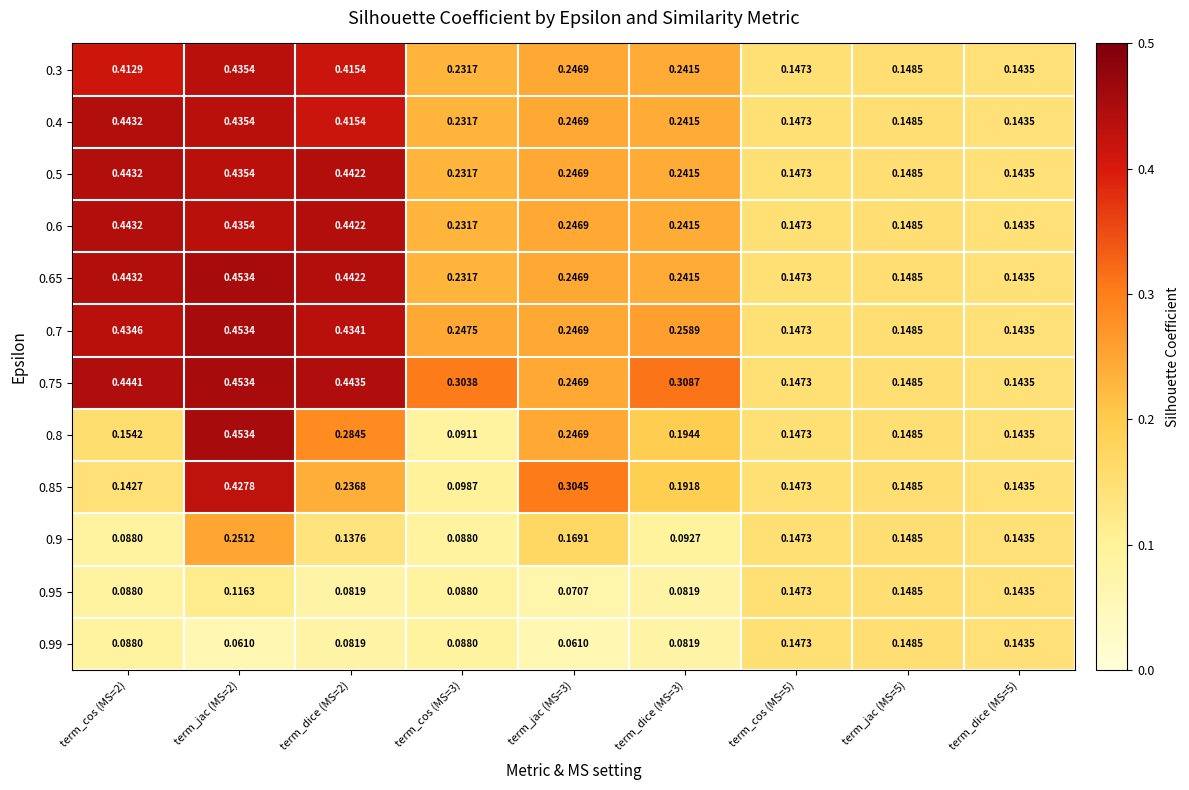

At how many categories does at least one series exceed 0?

9